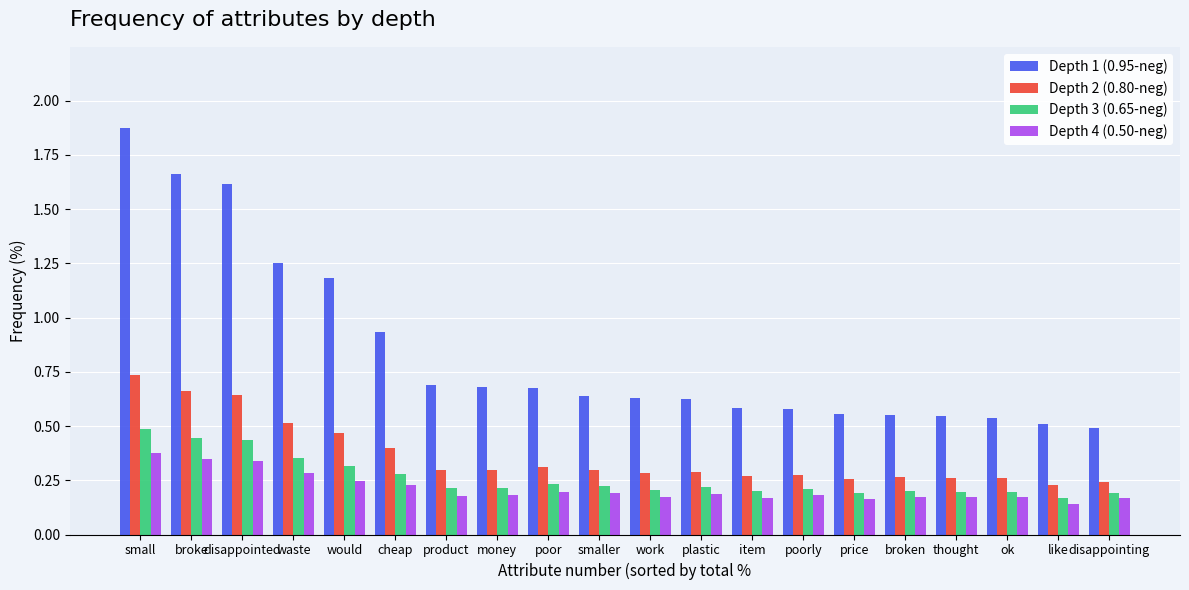

Which series has the largest range (max minus min)?

Depth 1 (0.95-neg)